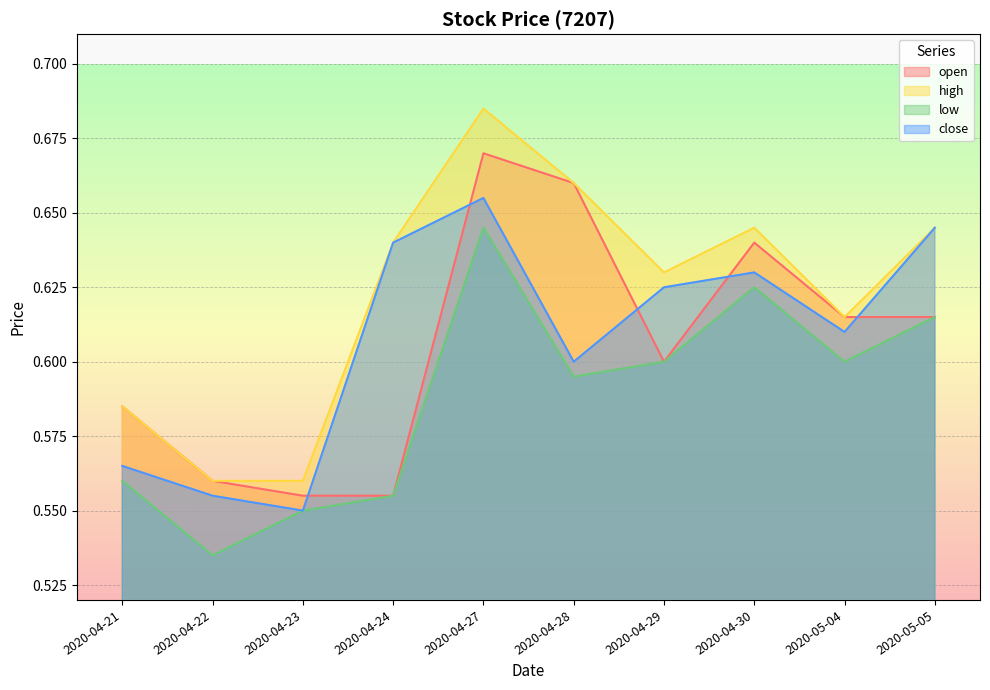

At which category is the sum across all series the highest?

2020-04-27